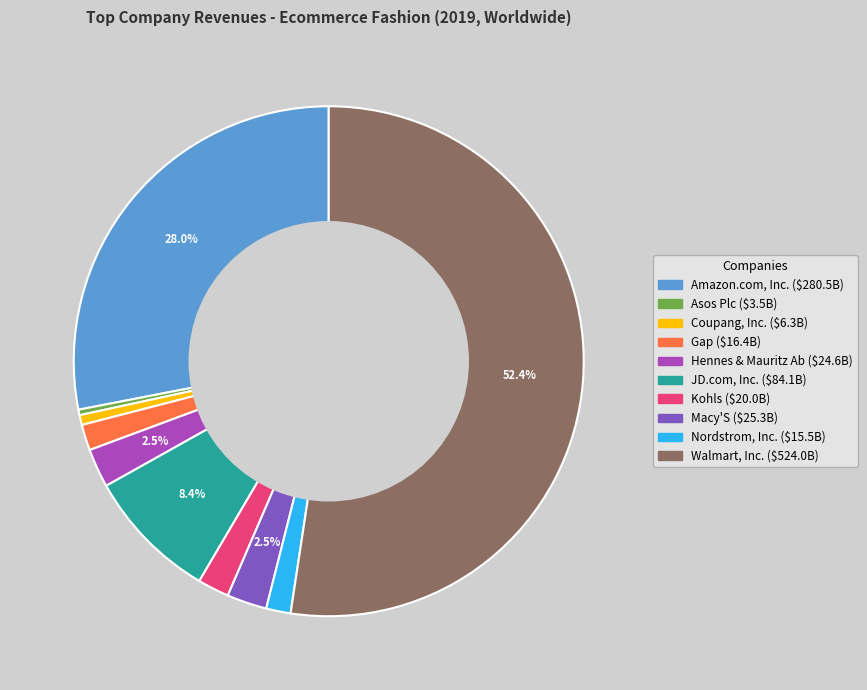

Count the number of slices in the pie.

10